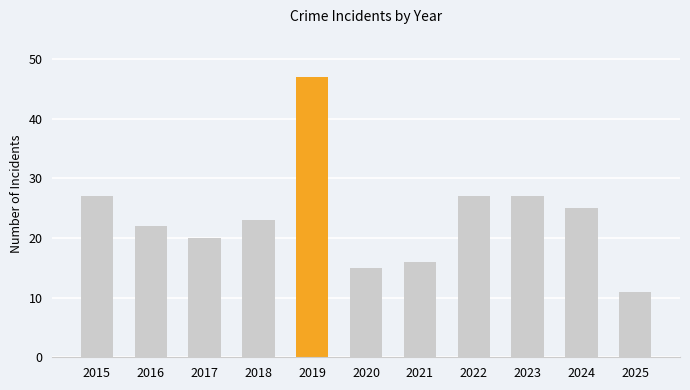

Reading left to right, what are all the values shown in this chart?

27	22	20	23	47	15	16	27	27	25	11